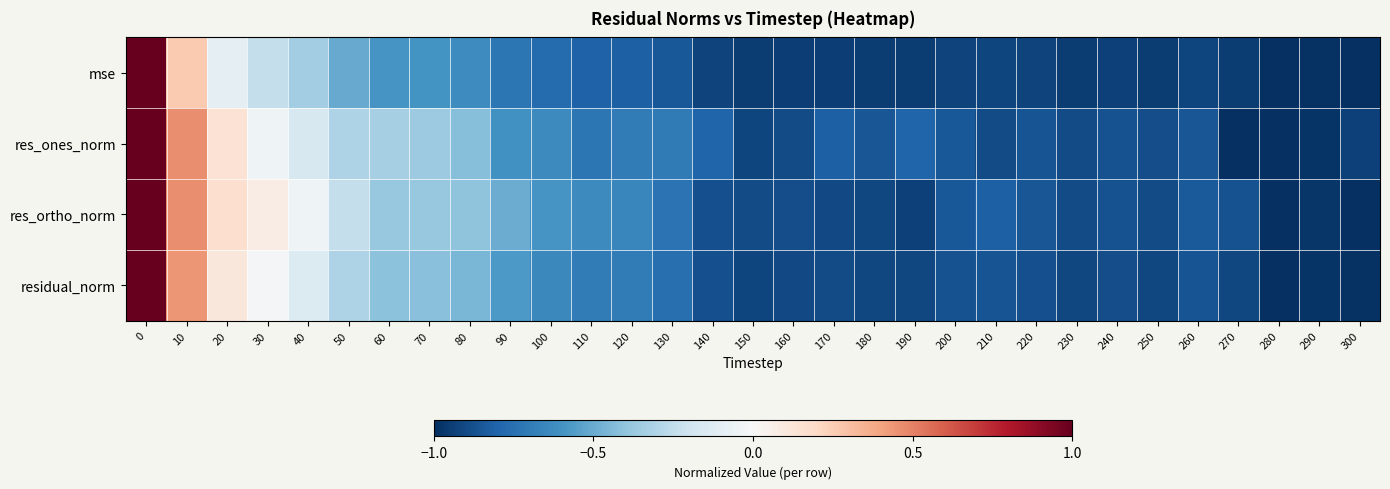

Count the number of data series in this chart.

4